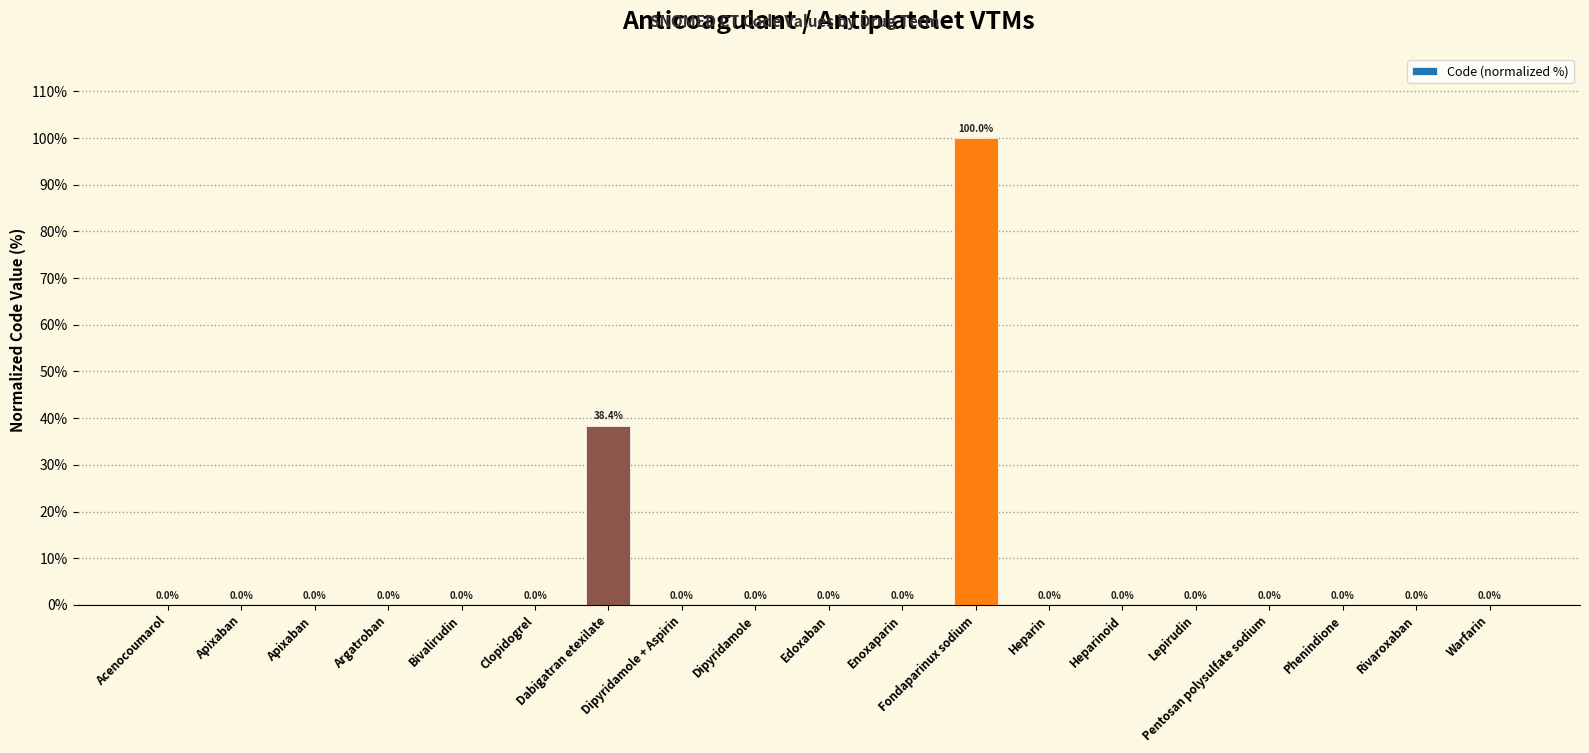

Is it true that the value at Rivaroxaban is 0.0?

True